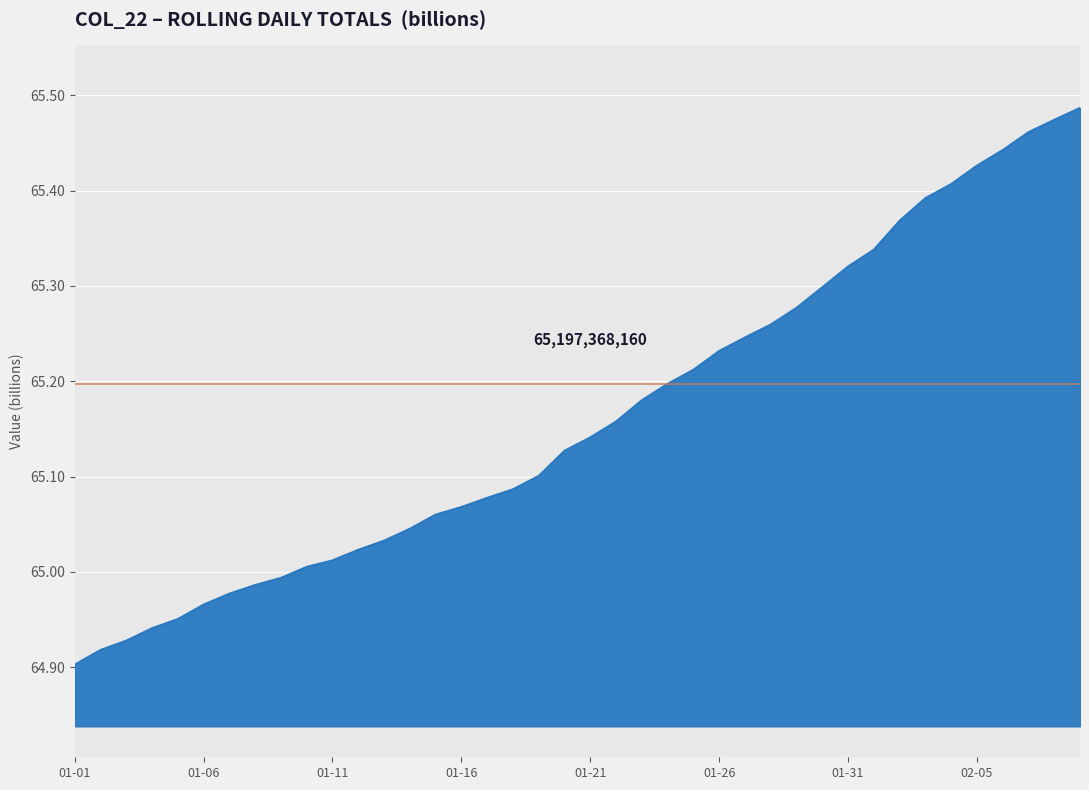

What is the difference between the maximum and minimum values?

0.6